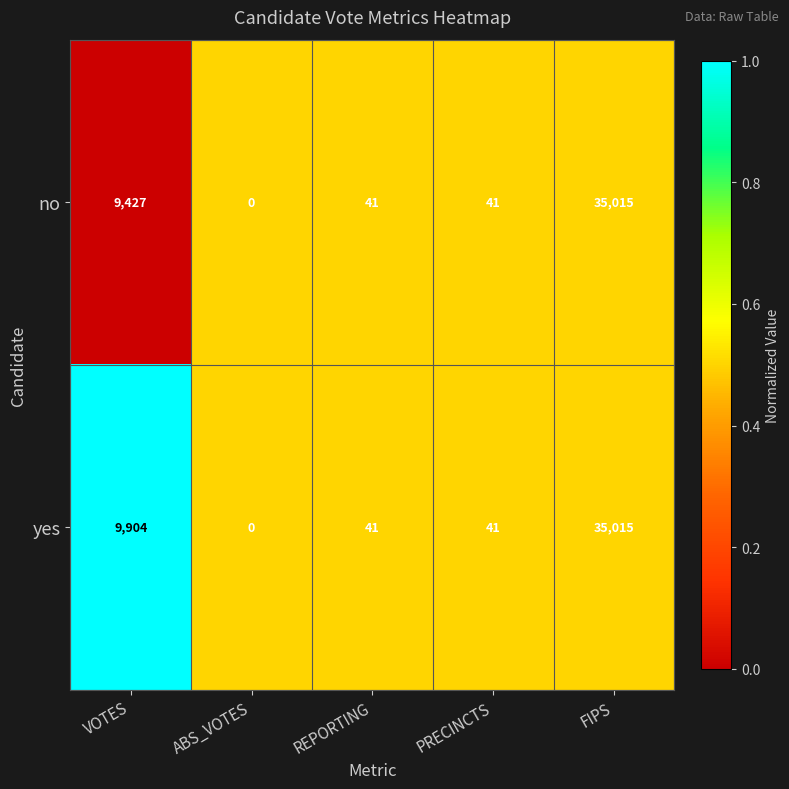

Where is no nearest to the value 17507?

VOTES